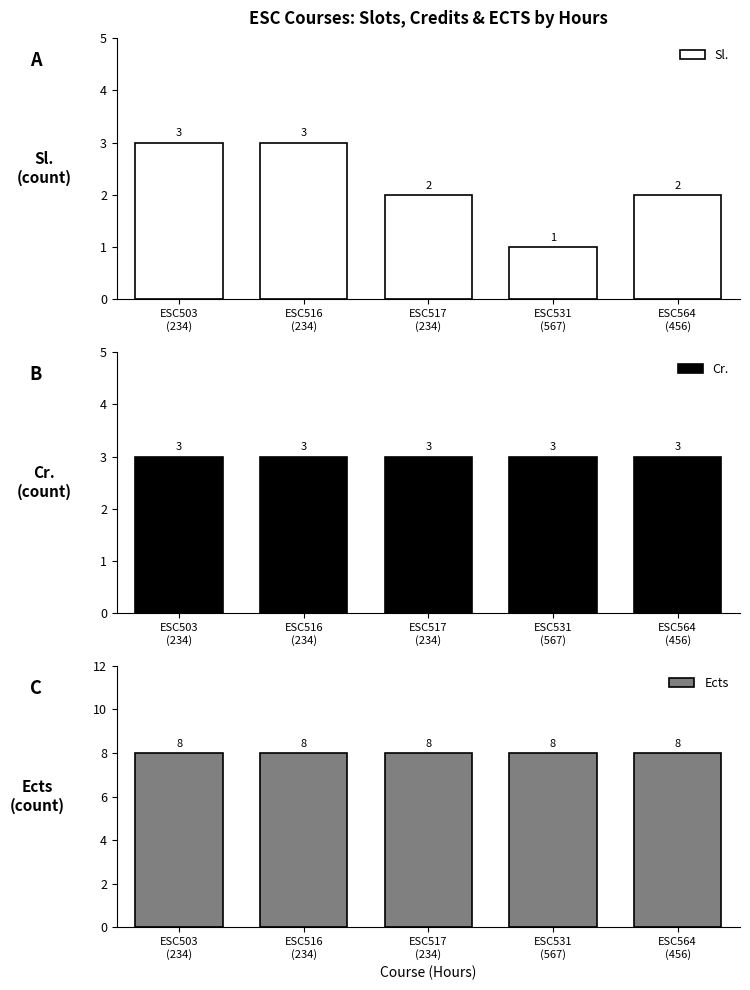

What is the label of the 5th bar from the right?

ESC503
(234)